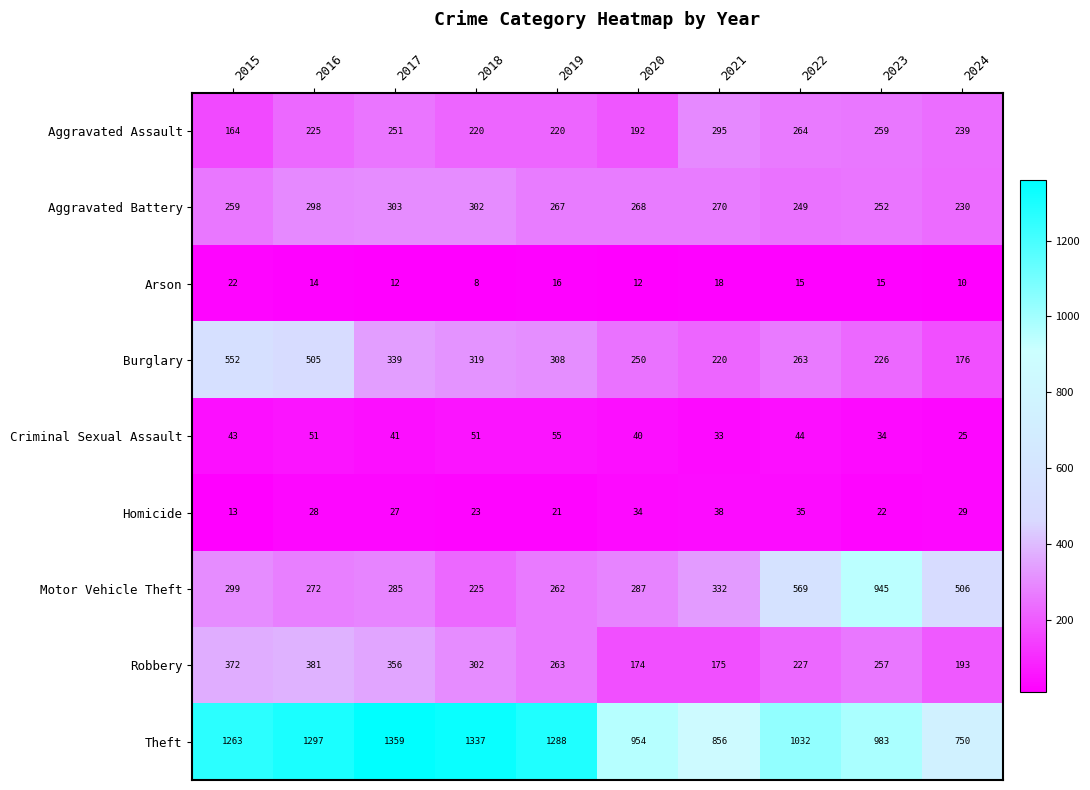

What is the difference between the Burglary values at 2017 and 2024?

163